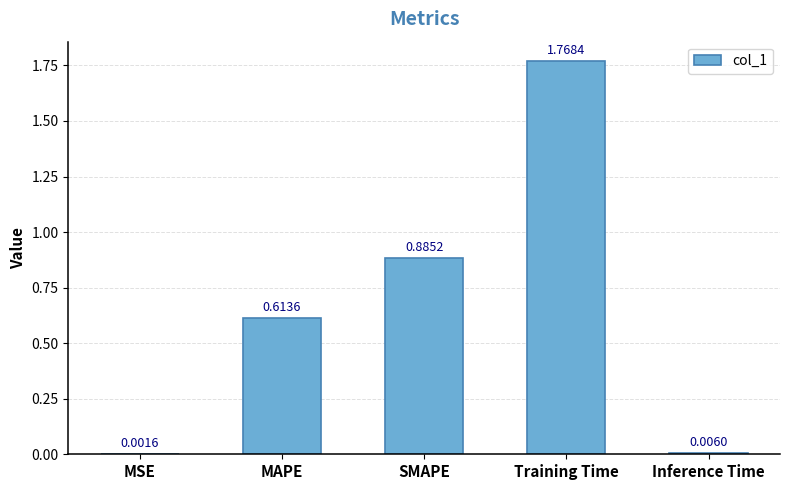

Which label corresponds to the largest value in the chart?

Training Time